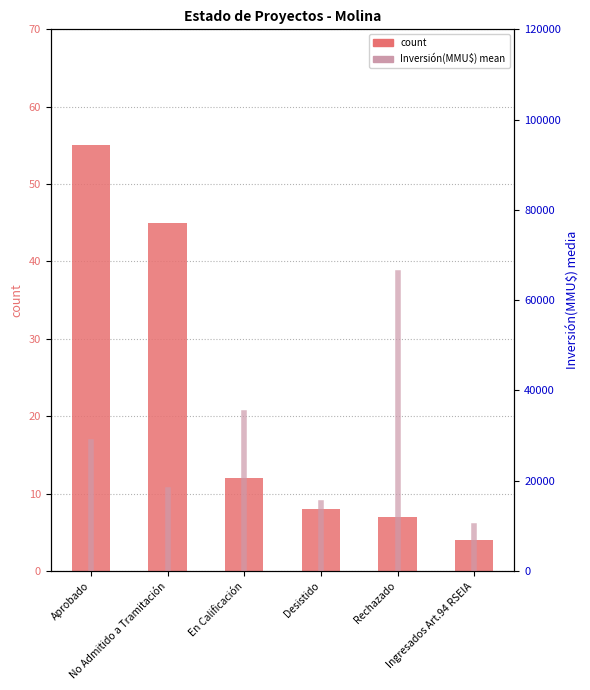

True or false: the data shows 2 at Ingresados Art.94 RSEIA.

False